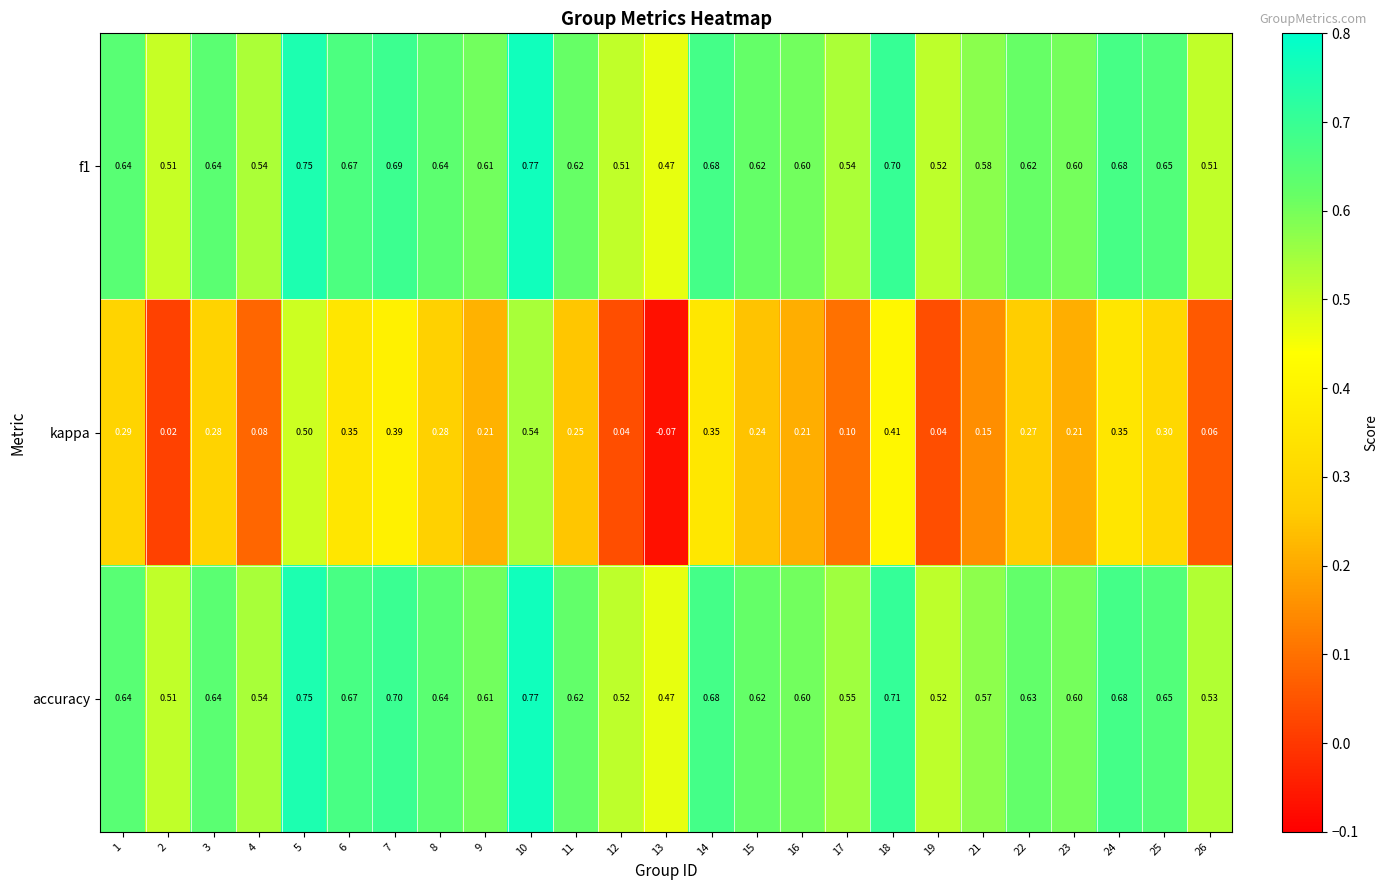

Which series changed the most between 5 and 7?

kappa